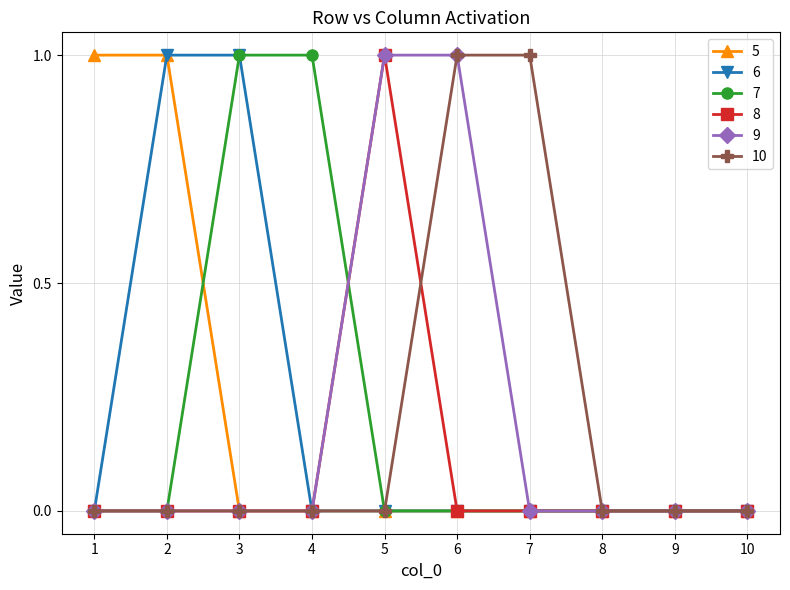

True or false: 9 has a value of 0 at 3.

True